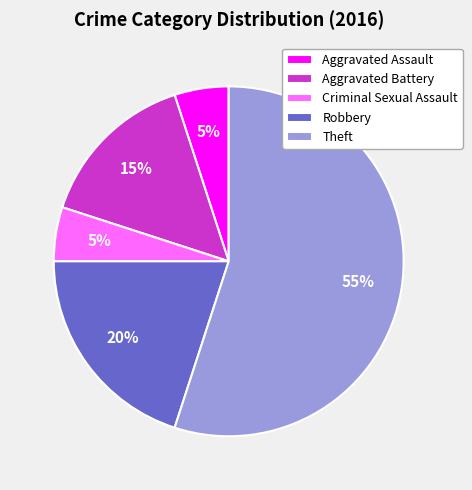

Which category has the biggest portion of the pie?

Theft